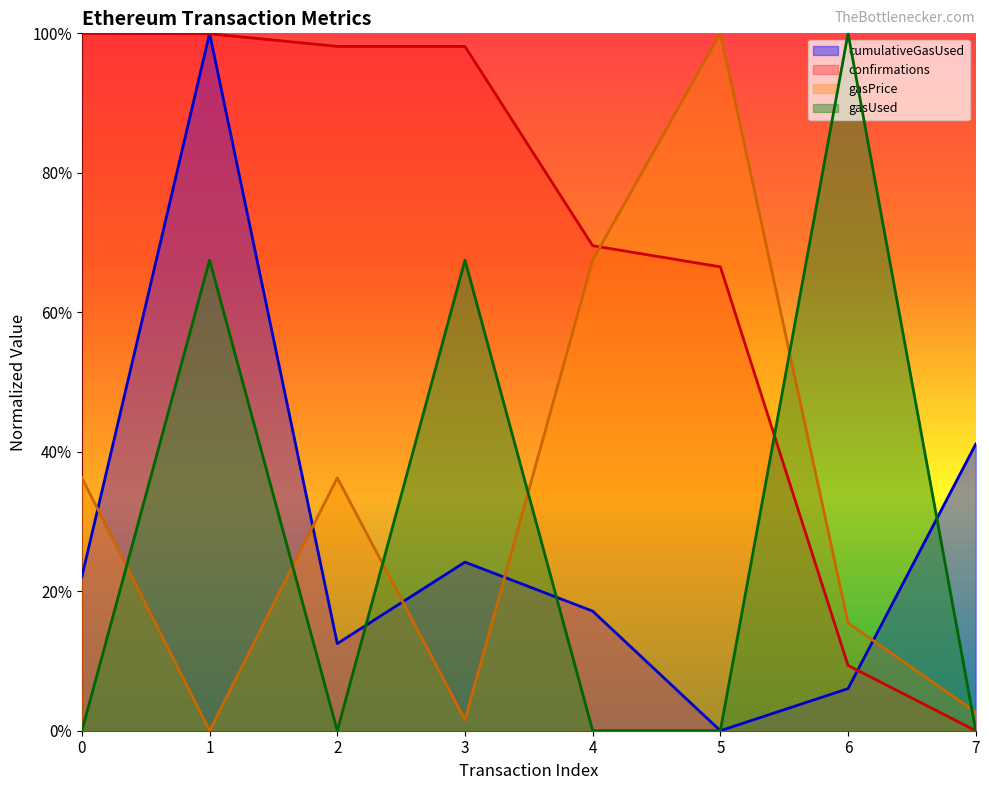

How many series are shown in this chart?

4